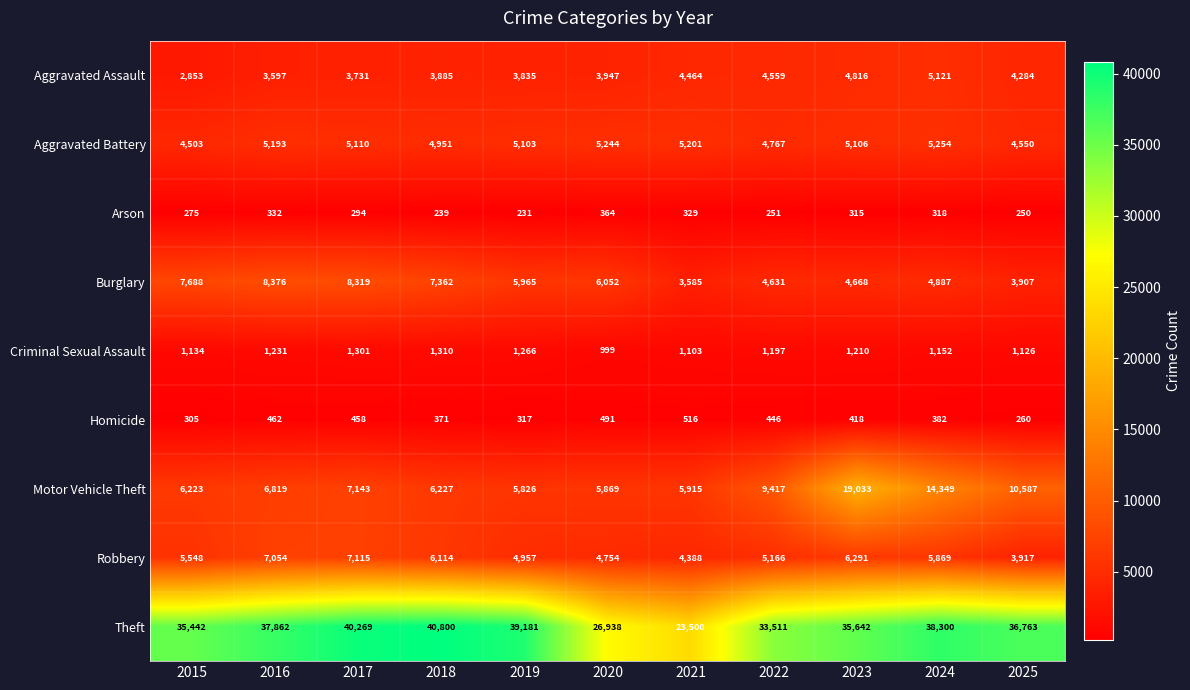

Where is Motor Vehicle Theft nearest to the value 12429?

2025